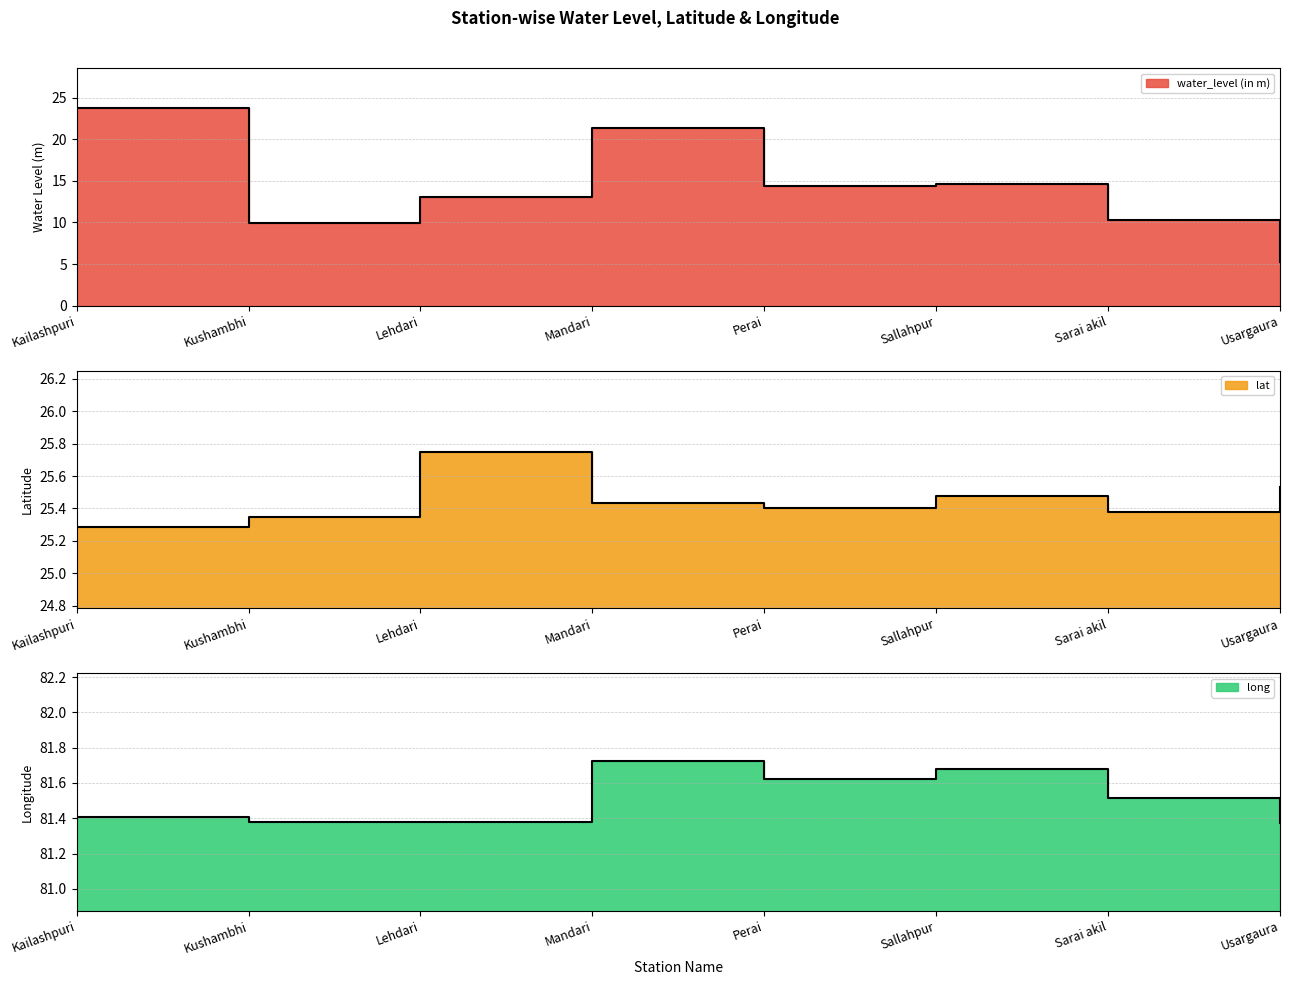

What value does the lat series have at Perai?

25.4